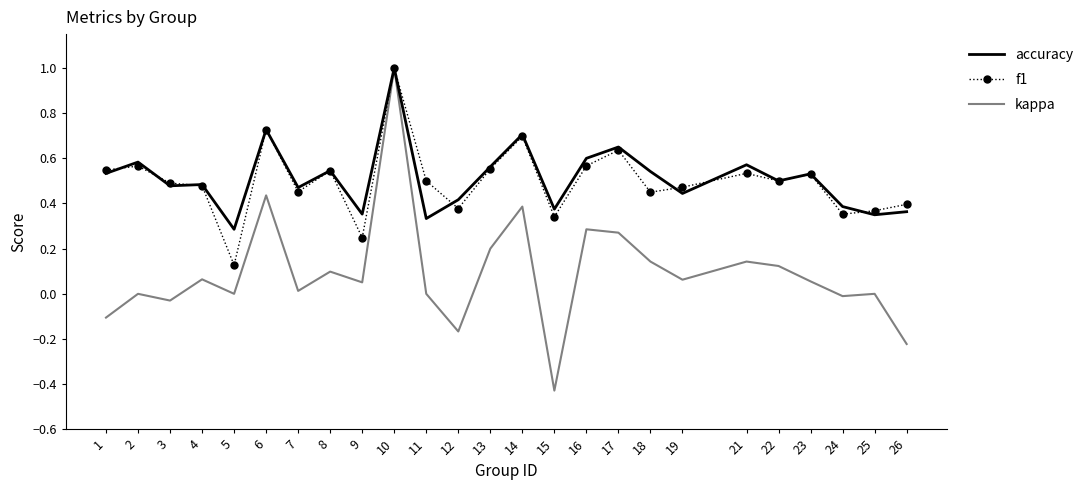

What is the total value across all series at 4?

1.0